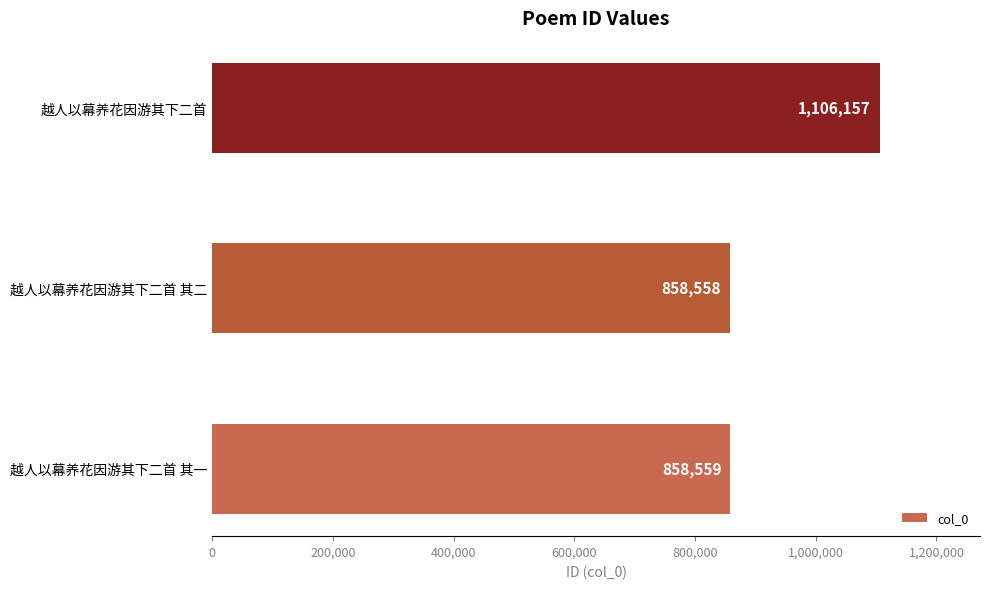

Reading bottom to top, transcribe all the data shown in this chart.

858559	858558	1106157